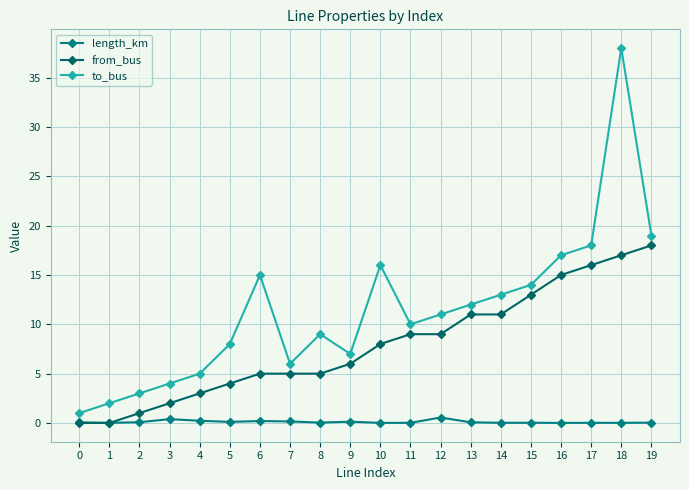

True or false: to_bus and length_km intersect in this chart.

False